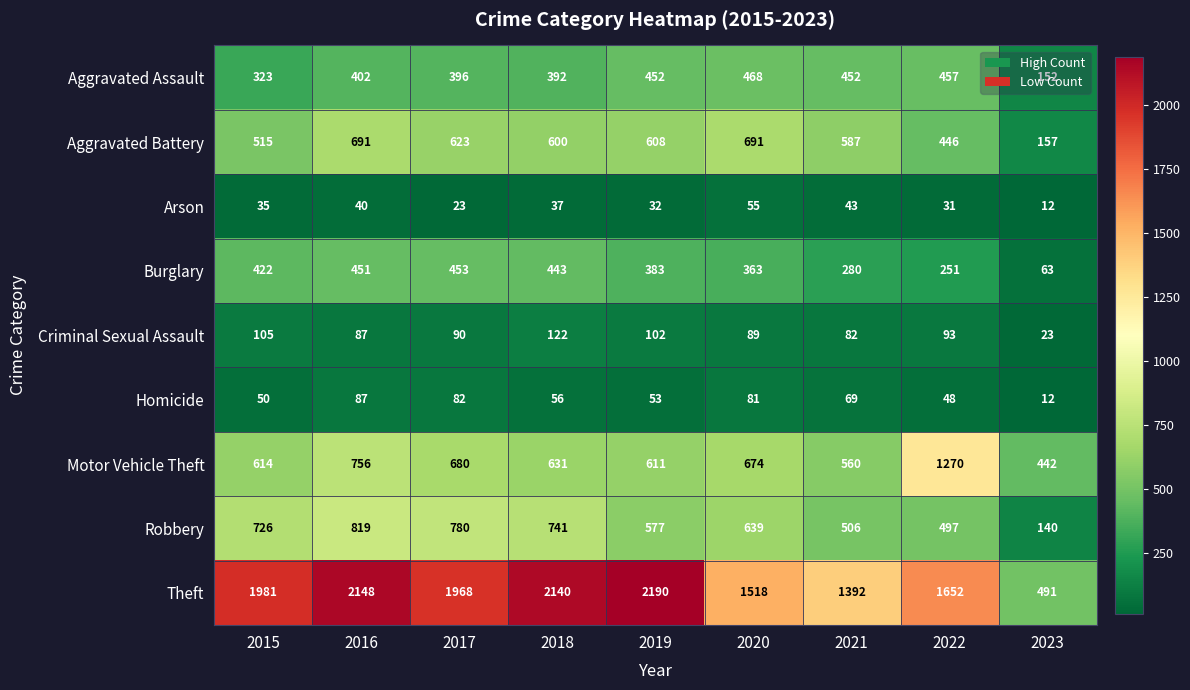

What is the greatest value displayed?

2190